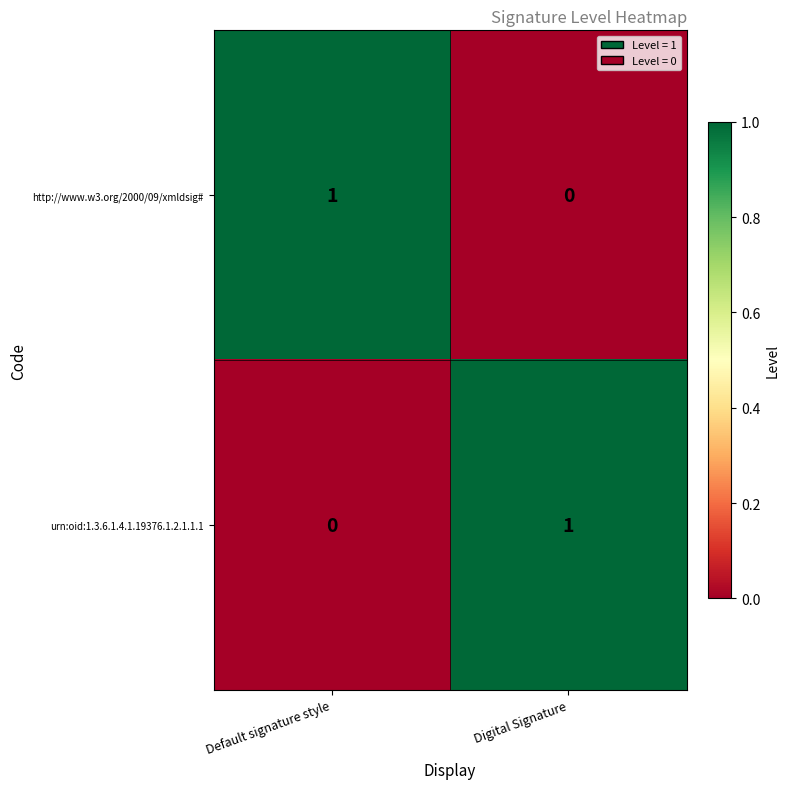

Reading left to right, transcribe all the data shown in this chart.

http://www.w3.org/2000/09/xmldsig#: 1	0
urn:oid:1.3.6.1.4.1.19376.1.2.1.1.1: 0	1